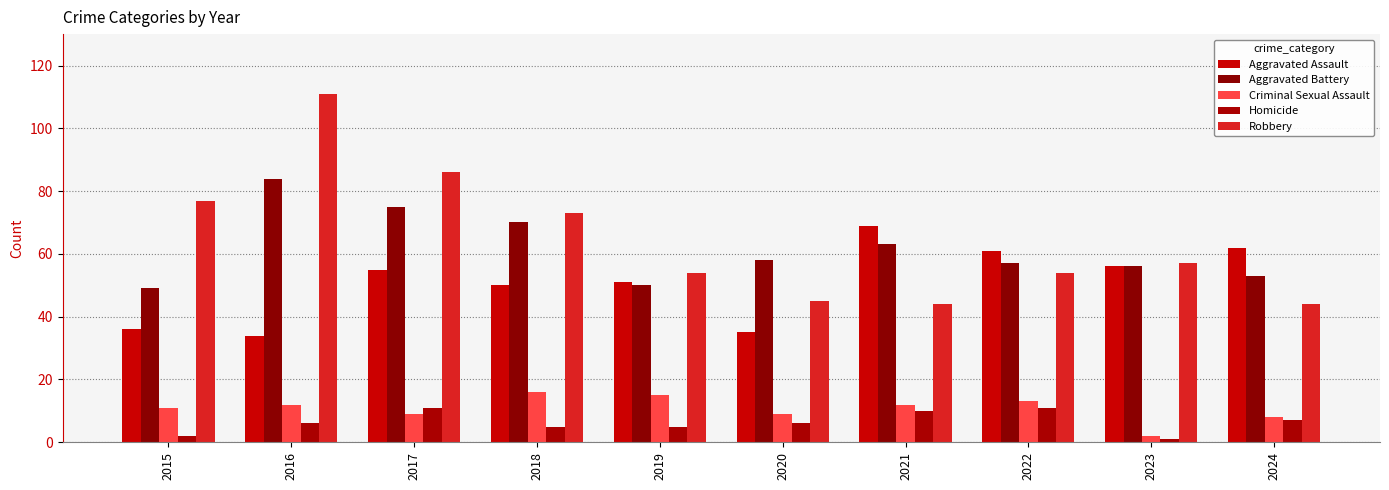

Reading left to right, transcribe all the data shown in this chart.

Aggravated Assault: 36	34	55	50	51	35	69	61	56	62
Aggravated Battery: 49	84	75	70	50	58	63	57	56	53
Criminal Sexual Assault: 11	12	9	16	15	9	12	13	2	8
Homicide: 2	6	11	5	5	6	10	11	1	7
Robbery: 77	111	86	73	54	45	44	54	57	44